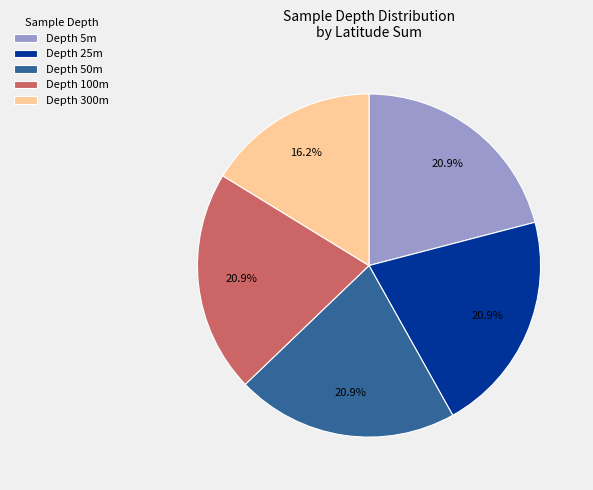

How many slices are in this pie chart?

5